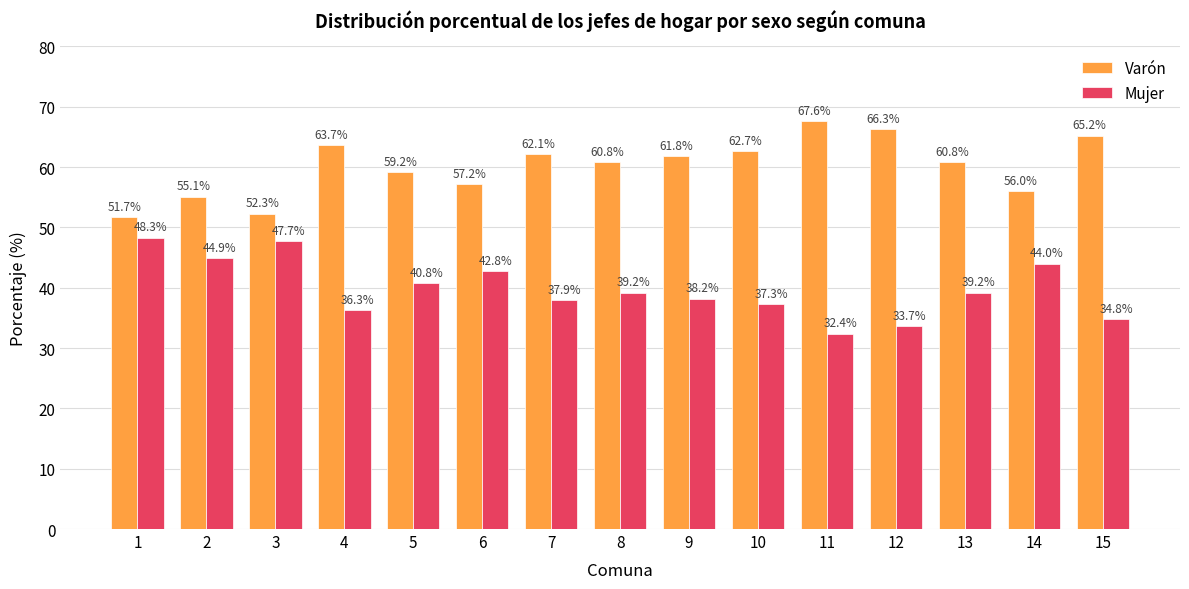

At 13, list the series in order from smallest to largest.

Mujer, Varón